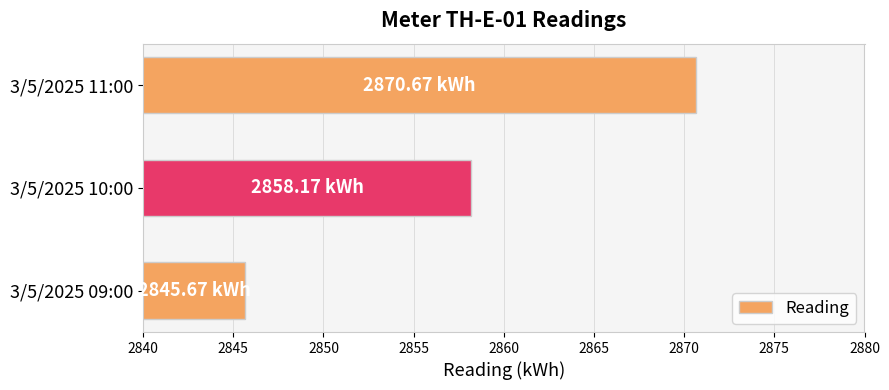

What is the change in value from 3/5/2025 09:00 to 3/5/2025 10:00?

+12.5